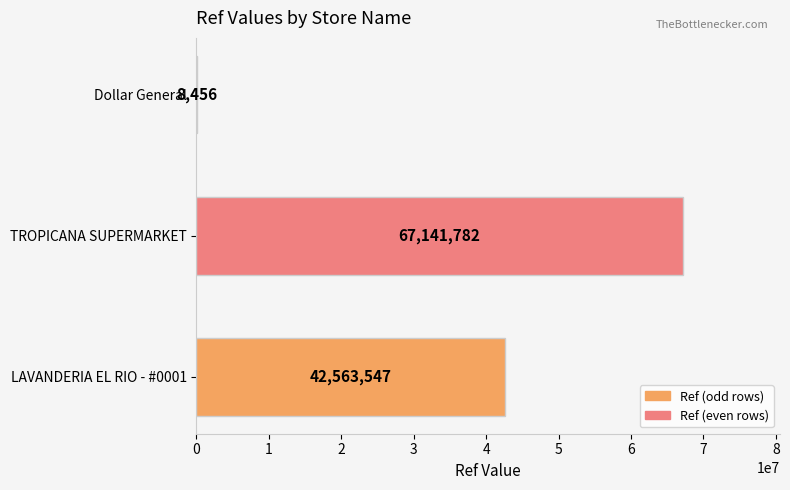

Reading top to bottom, what are all the values shown in this chart?

Dollar General=8456	TROPICANA SUPERMARKET=67141782	LAVANDERIA EL RIO - #0001=42563547